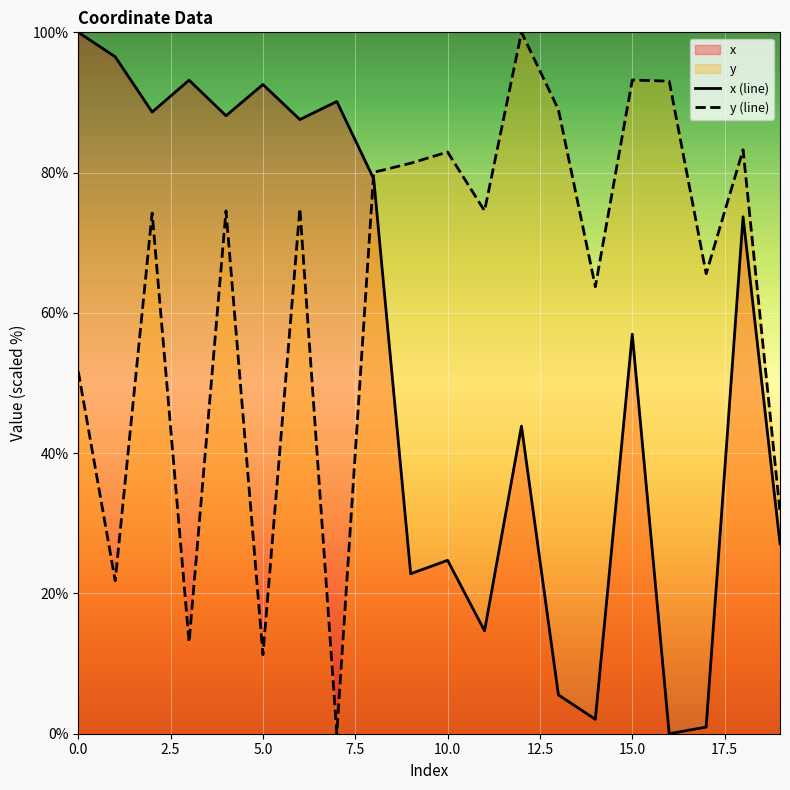

The value of y at 19 is 45.3. True or false?

False